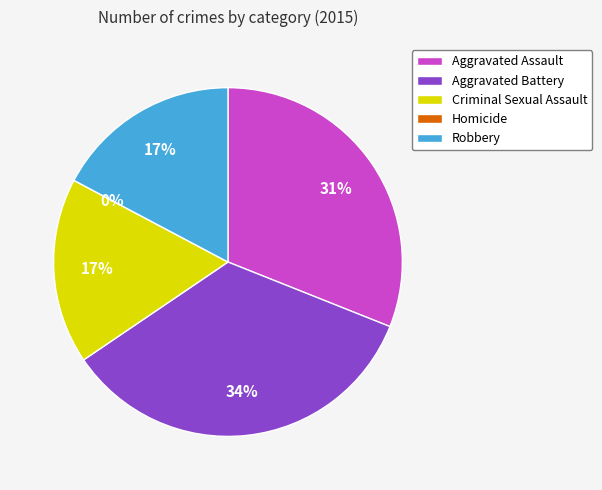

To the nearest percent, what is the average slice percentage?

20%